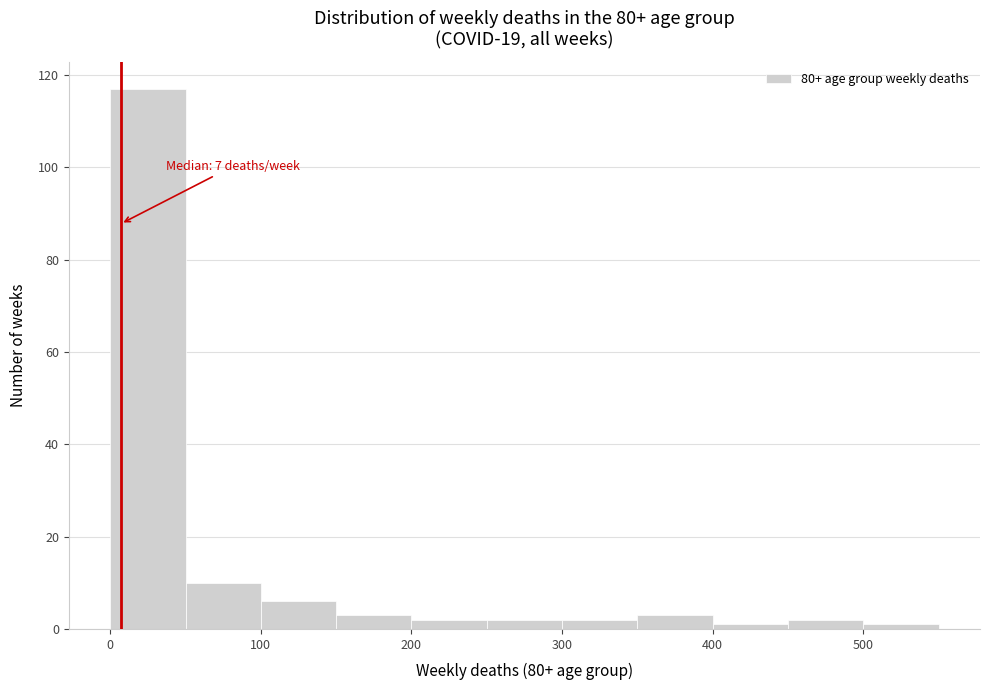

Which range on the x-axis has the tallest bar?

0 to 50